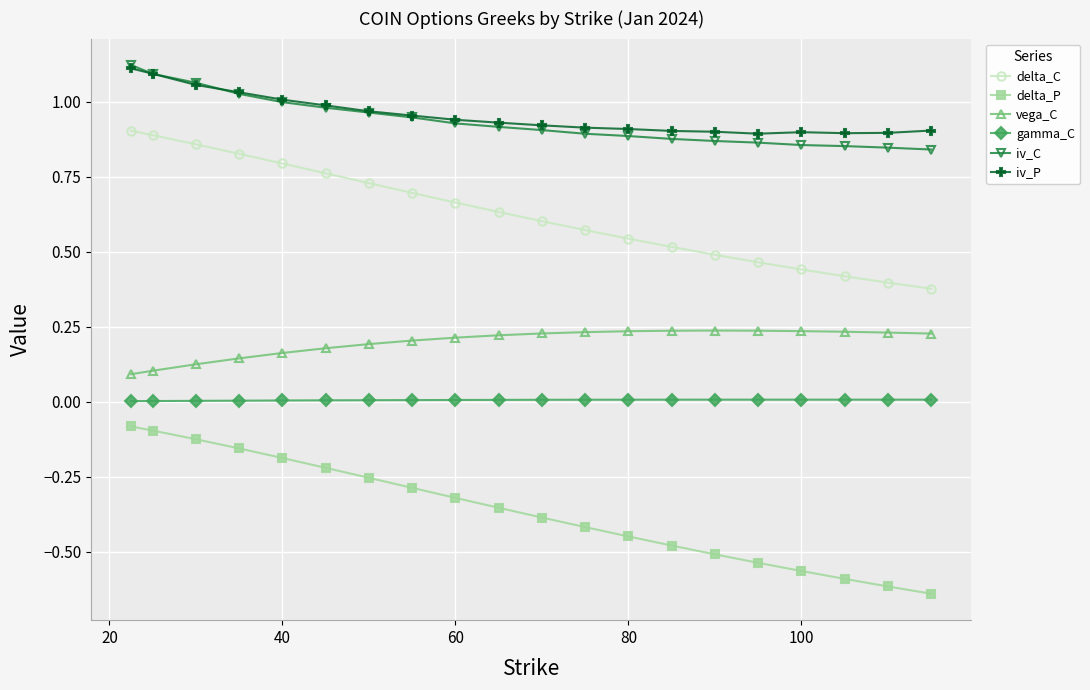

True or false: delta_C and iv_P intersect in this chart.

False